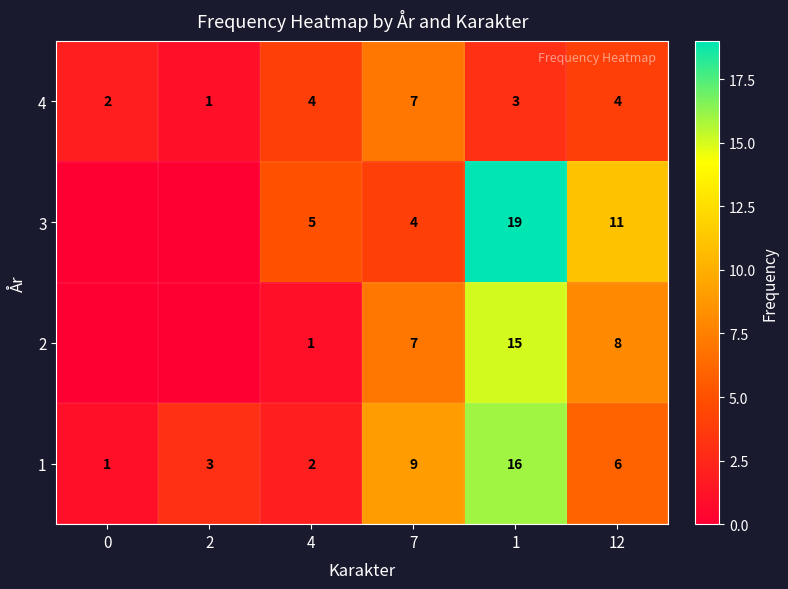

The 4 series shows 6 at 4. True or false?

False